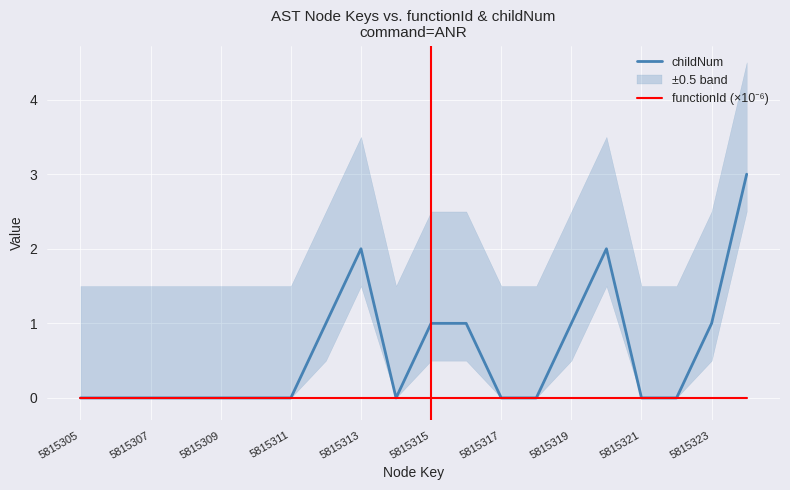

Which series has the widest spread of values?

childNum